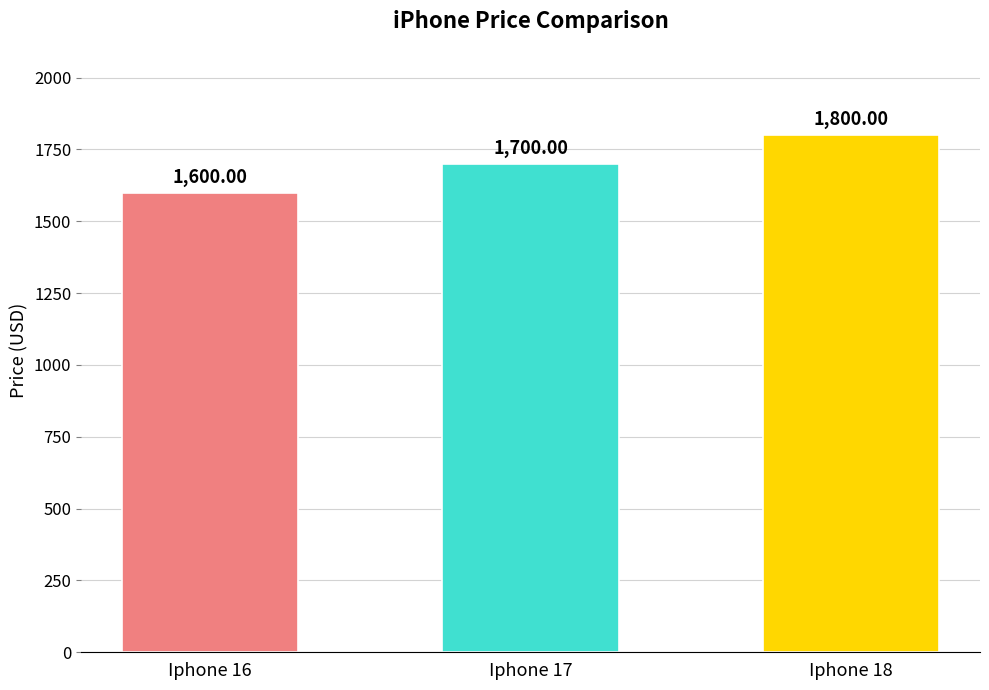

Is it true that the value at Iphone 16 is 1600?

True